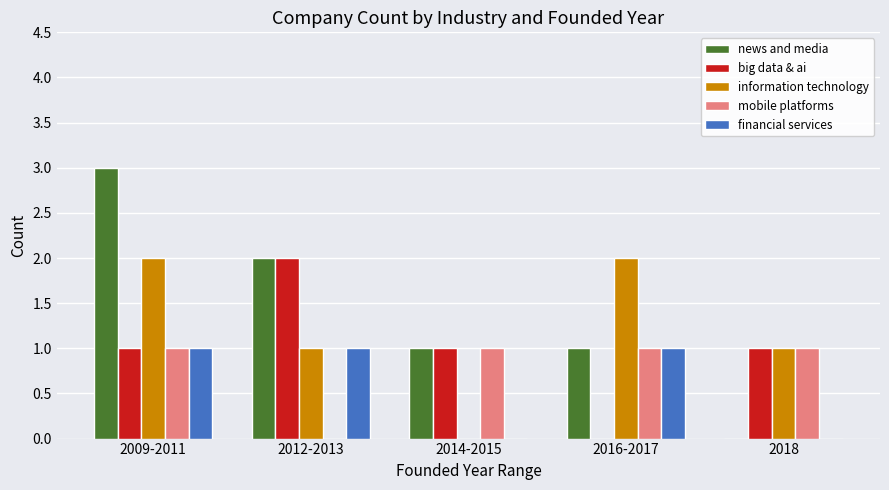

What is the total value across all series at 2018?

3